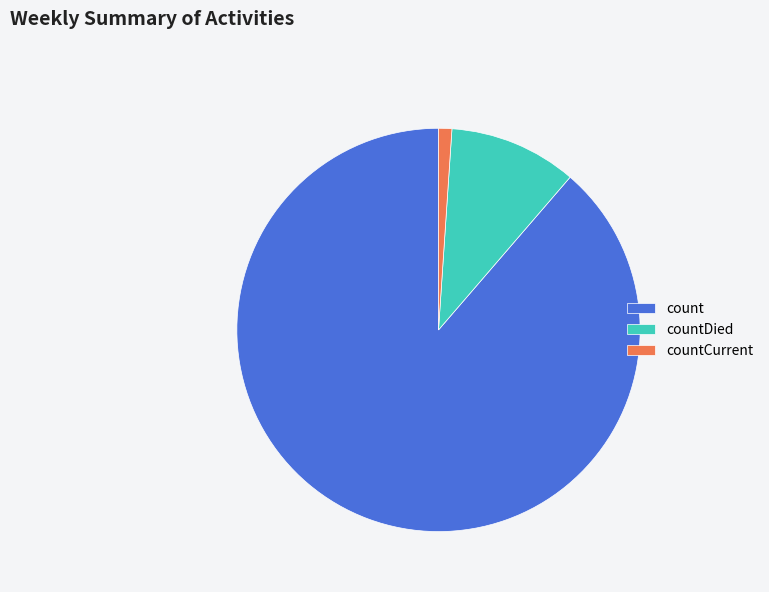

Combined, do countCurrent and countDied account for over 50%?

No